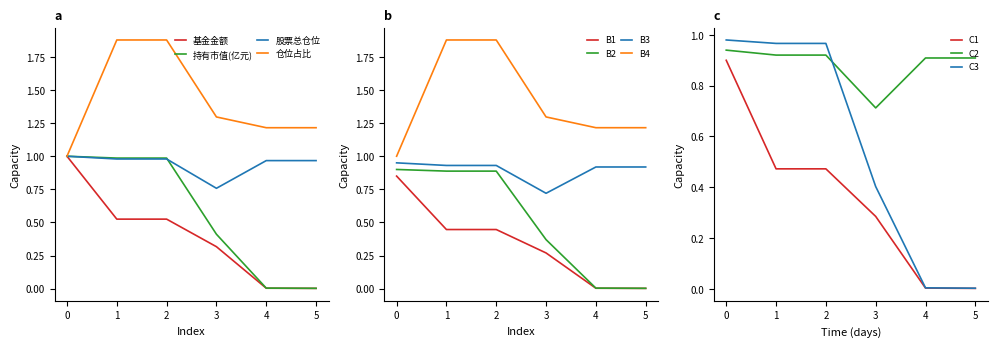

List the labels in order of 持有市值(亿元) value, largest first.

0, 1, 2, 3, 4, 5